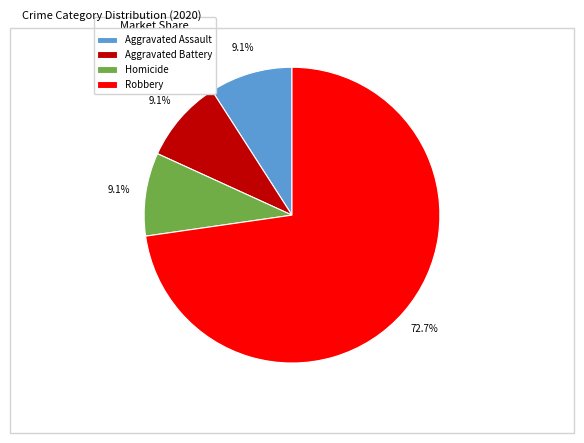

To the nearest percent, what percentage of the pie is Aggravated Battery?

9%